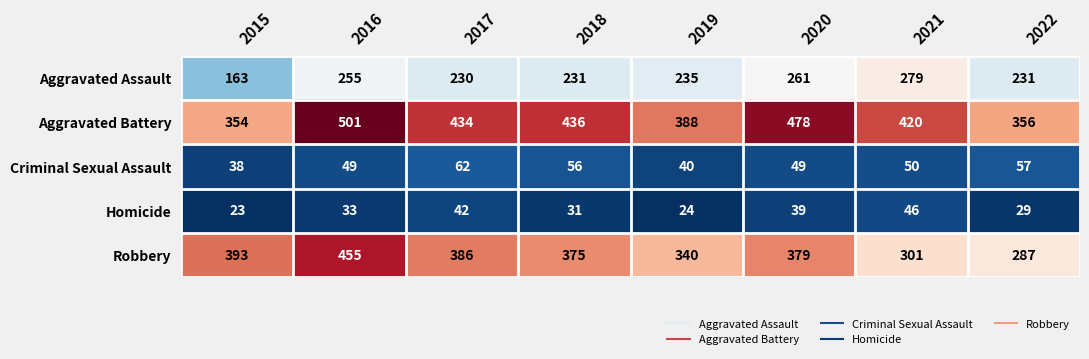

What is the spread (max minus min) of values at 2015?

370